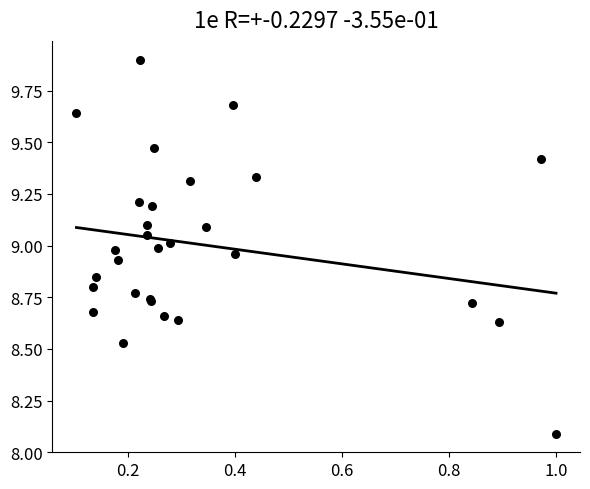

What Y value in the scatter plot is closest to 8?

8.1